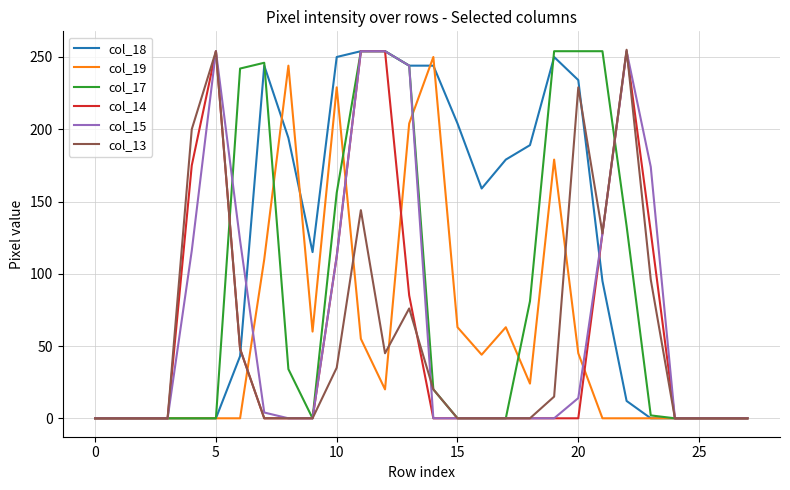

Which series has the largest total across all categories?

col_18